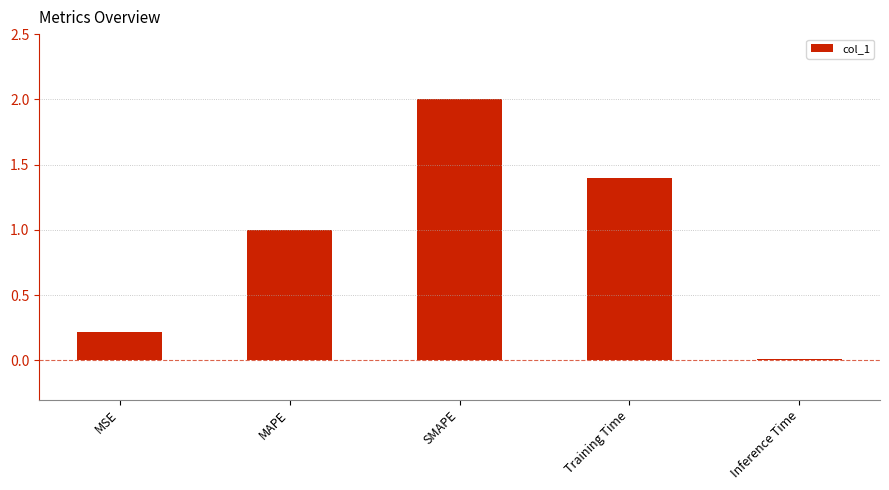

The value at Training Time is 1.4. True or false?

True